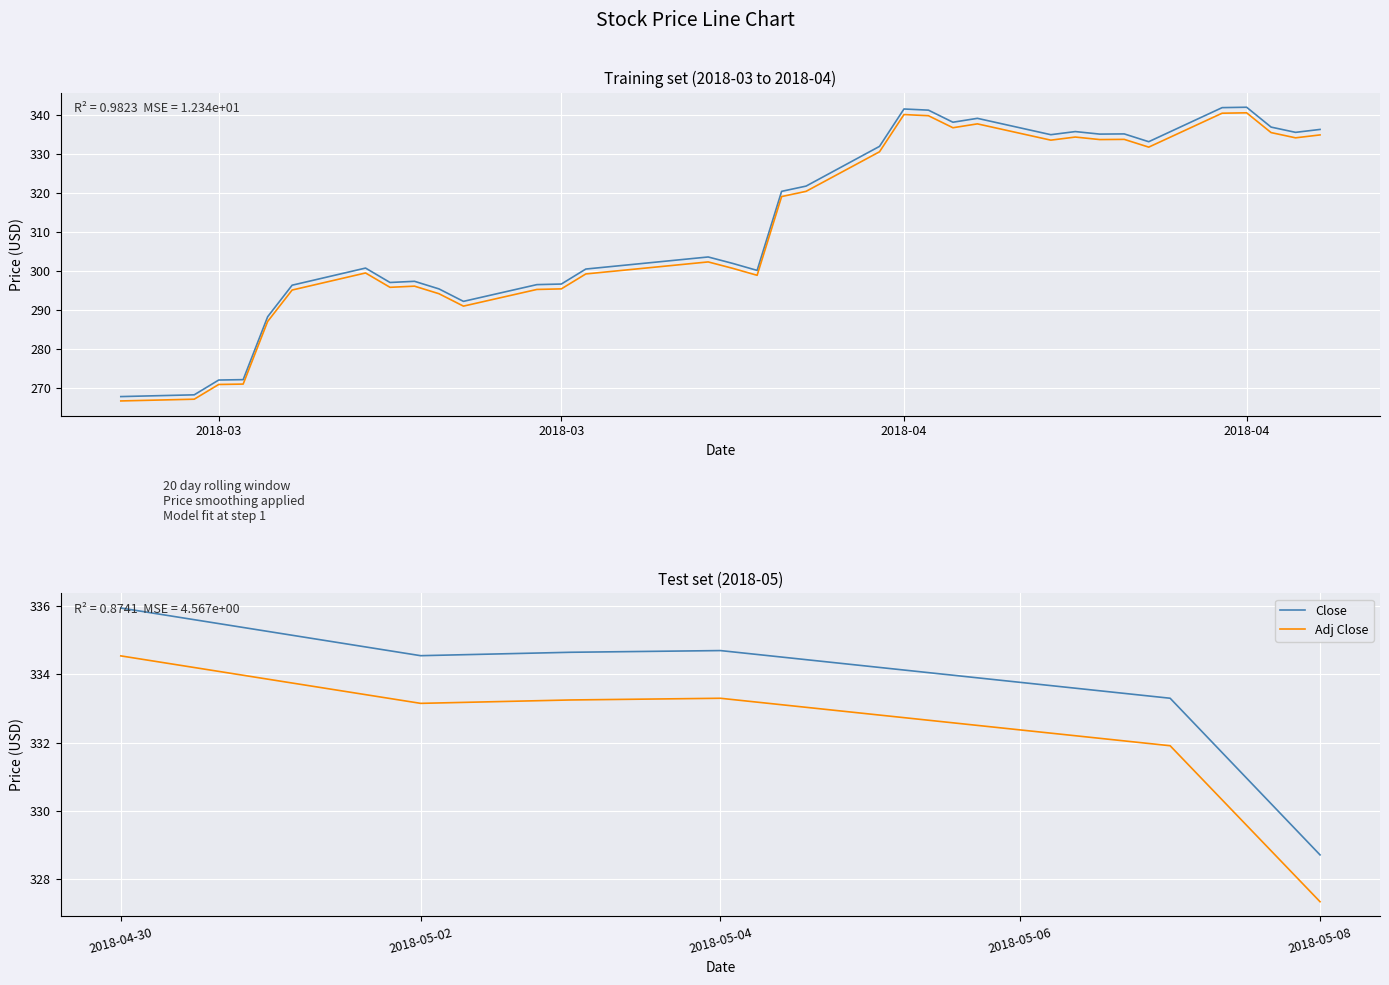

Read the Close value at 2018-05-08.

328.7